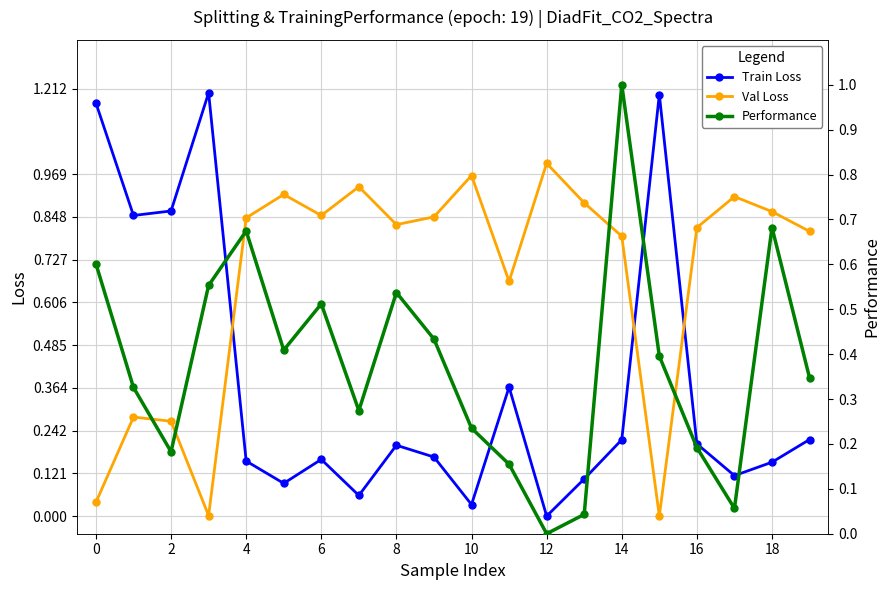

What is the difference between the second highest and minimum values in the Diad1 Center (norm) series?

1.0